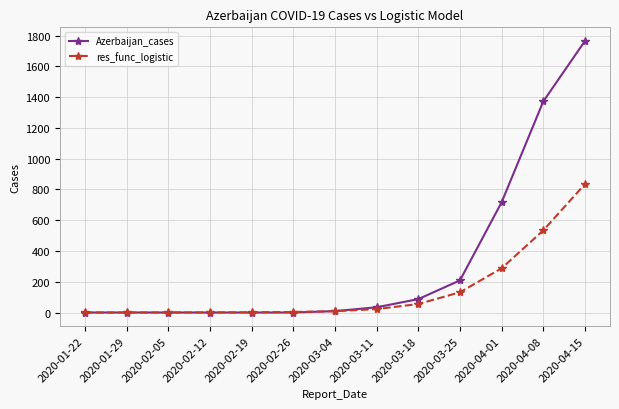

What is the average value of the res_func_logistic series?

144.6